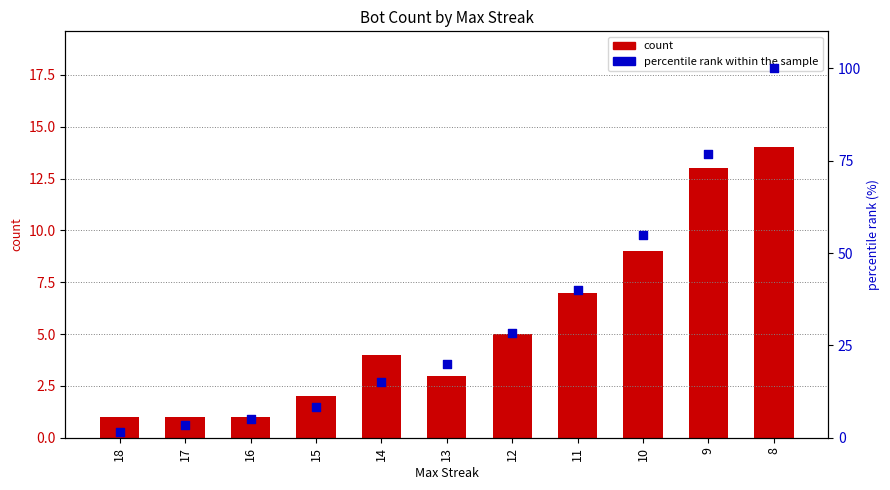

Which series reaches the minimum Y coordinate?

count